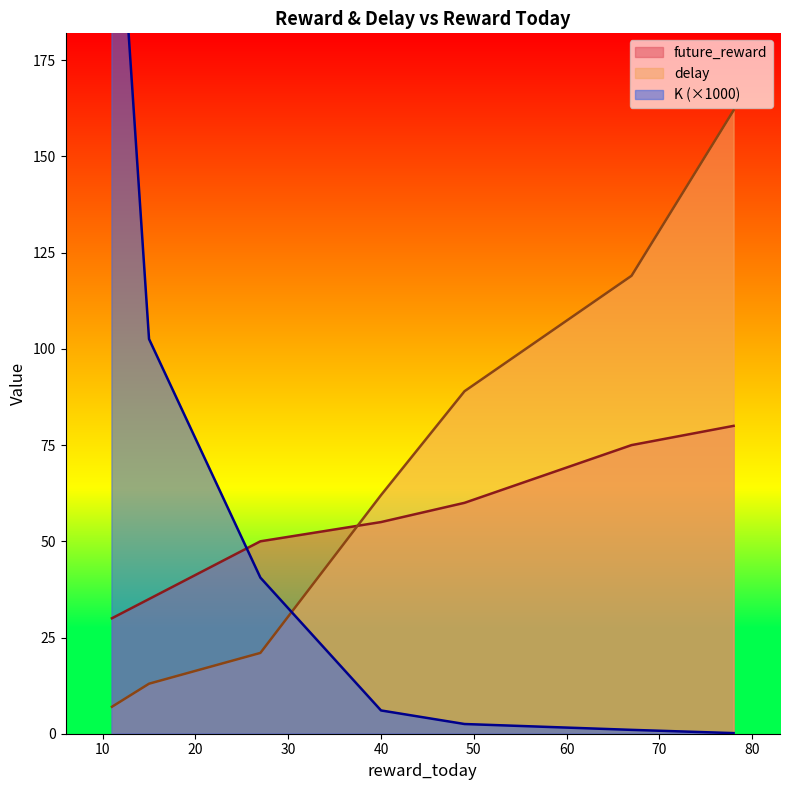

What are all the series names shown in the legend?

future_reward, delay, K